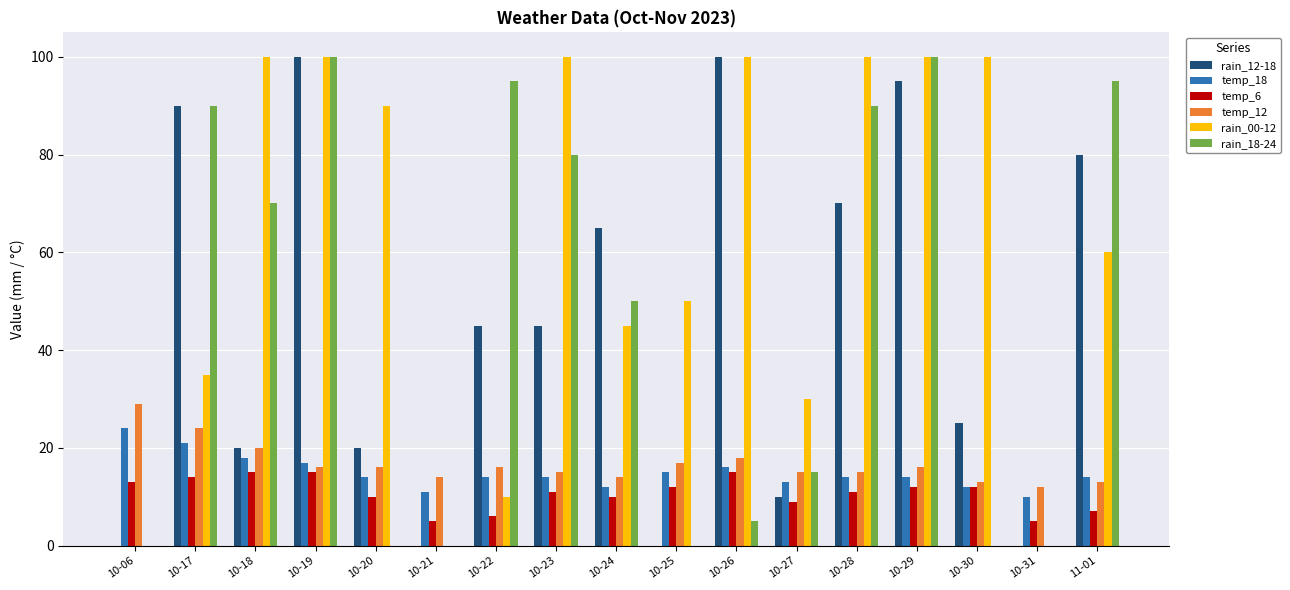

What is the maximum value shown in the chart?

100